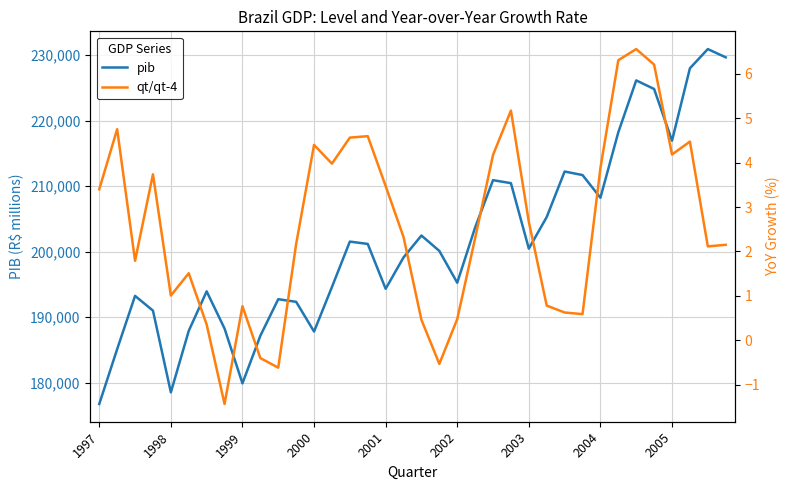

Which category has the lowest value in the pib series?

1997